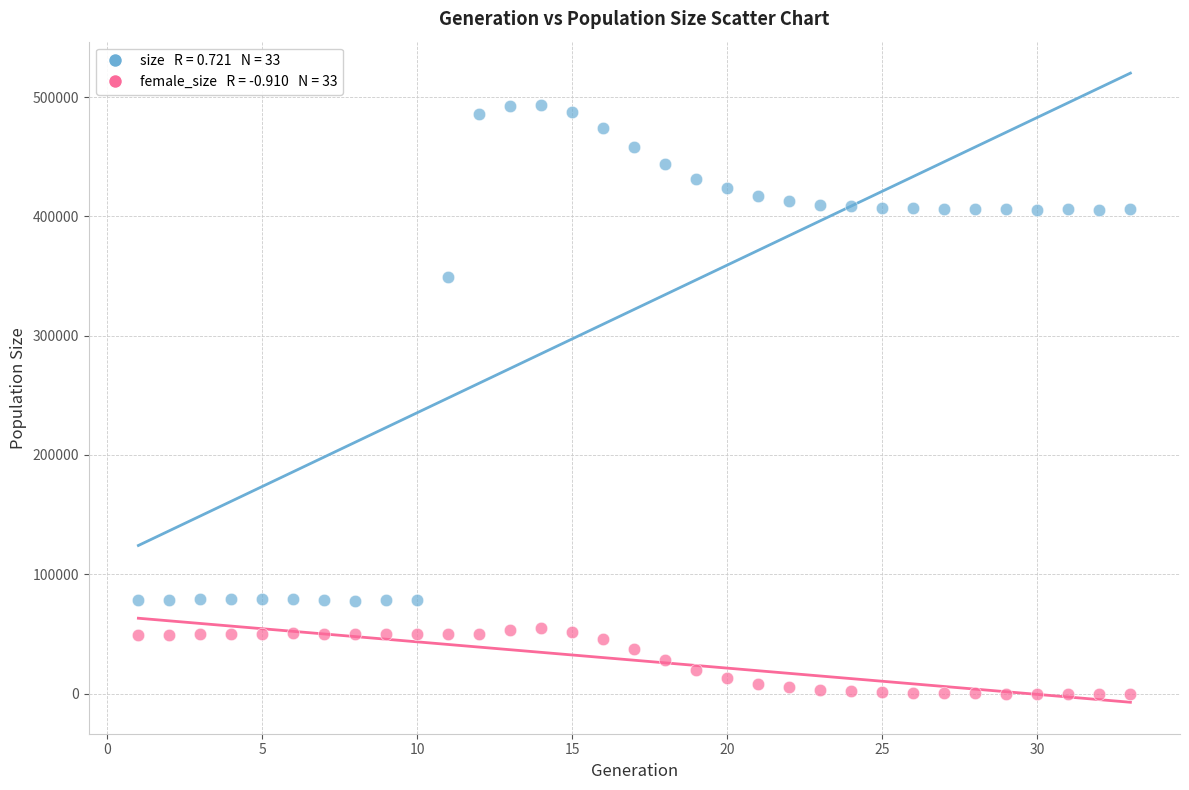

Across all series, what Y value is closest to 246756?

348925